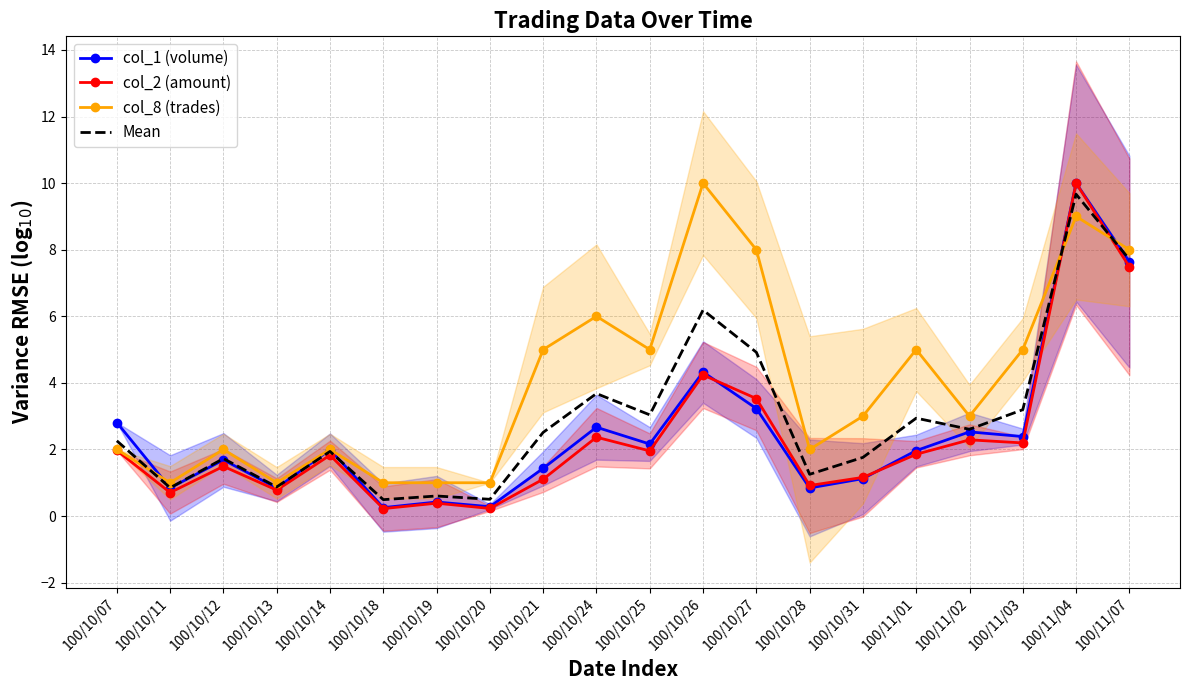

How many interior local peaks does the col_2 (amount) series have?

7